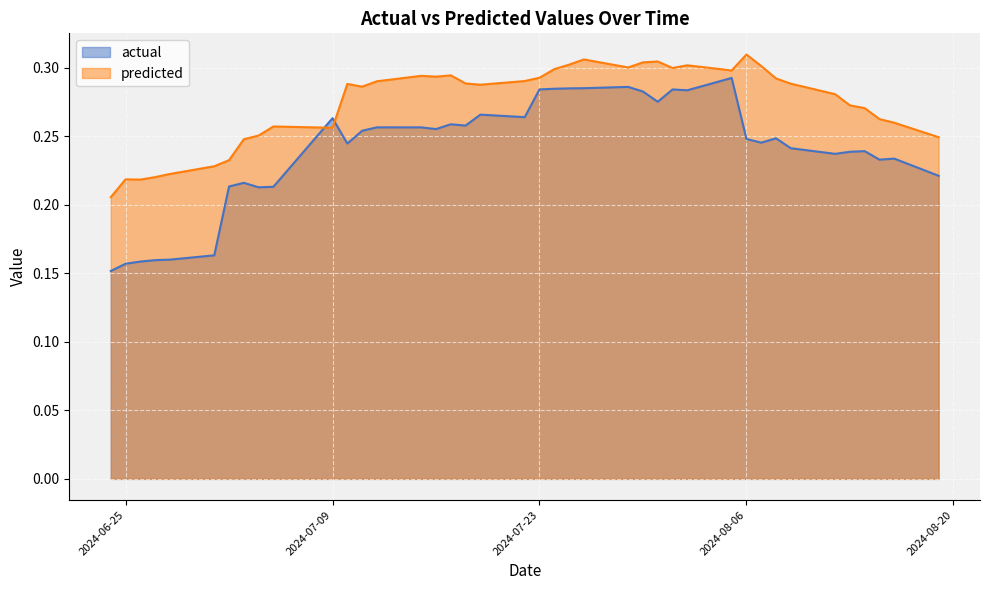

What is the approximate value of predicted at 2024-08-09?

0.3